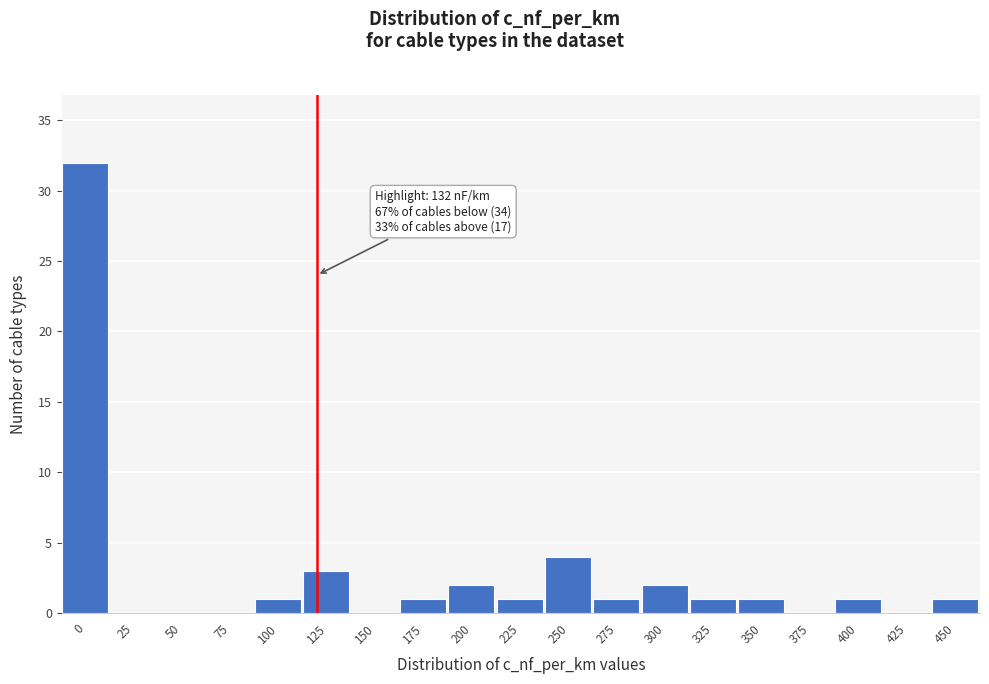

Reading left to right, what are all the values shown in this chart?

0=32	25=0	50=0	75=0	100=1	125=3	150=0	175=1	200=2	225=1	250=4	275=1	300=2	325=1	350=1	375=0	400=1	425=0	450=1